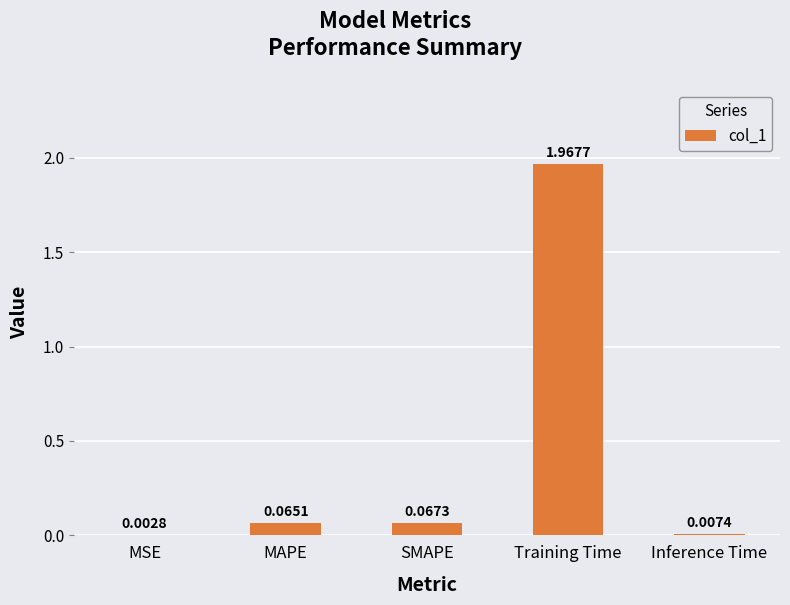

Which has a higher value, Inference Time or SMAPE?

SMAPE